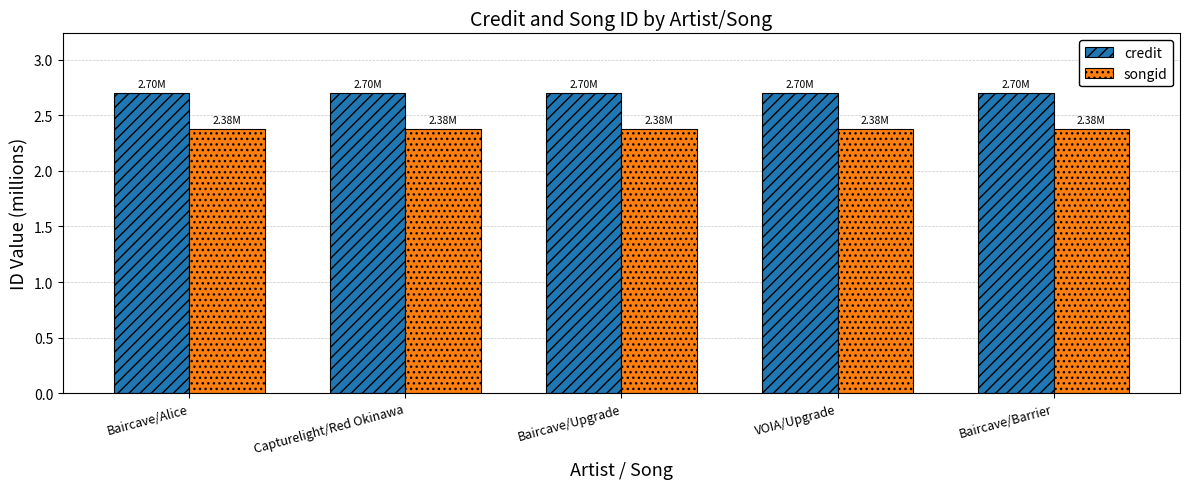

What is the label of the 5th bar from the left?

Baircave/Barrier